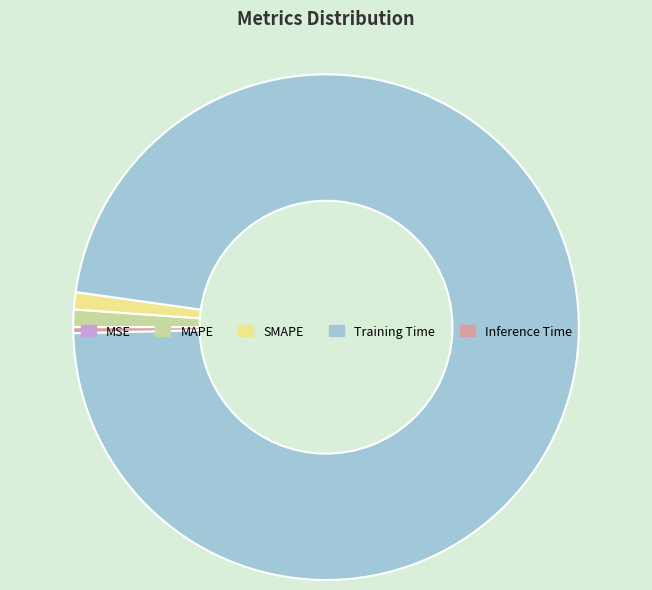

Is there a majority slice in this chart?

Yes